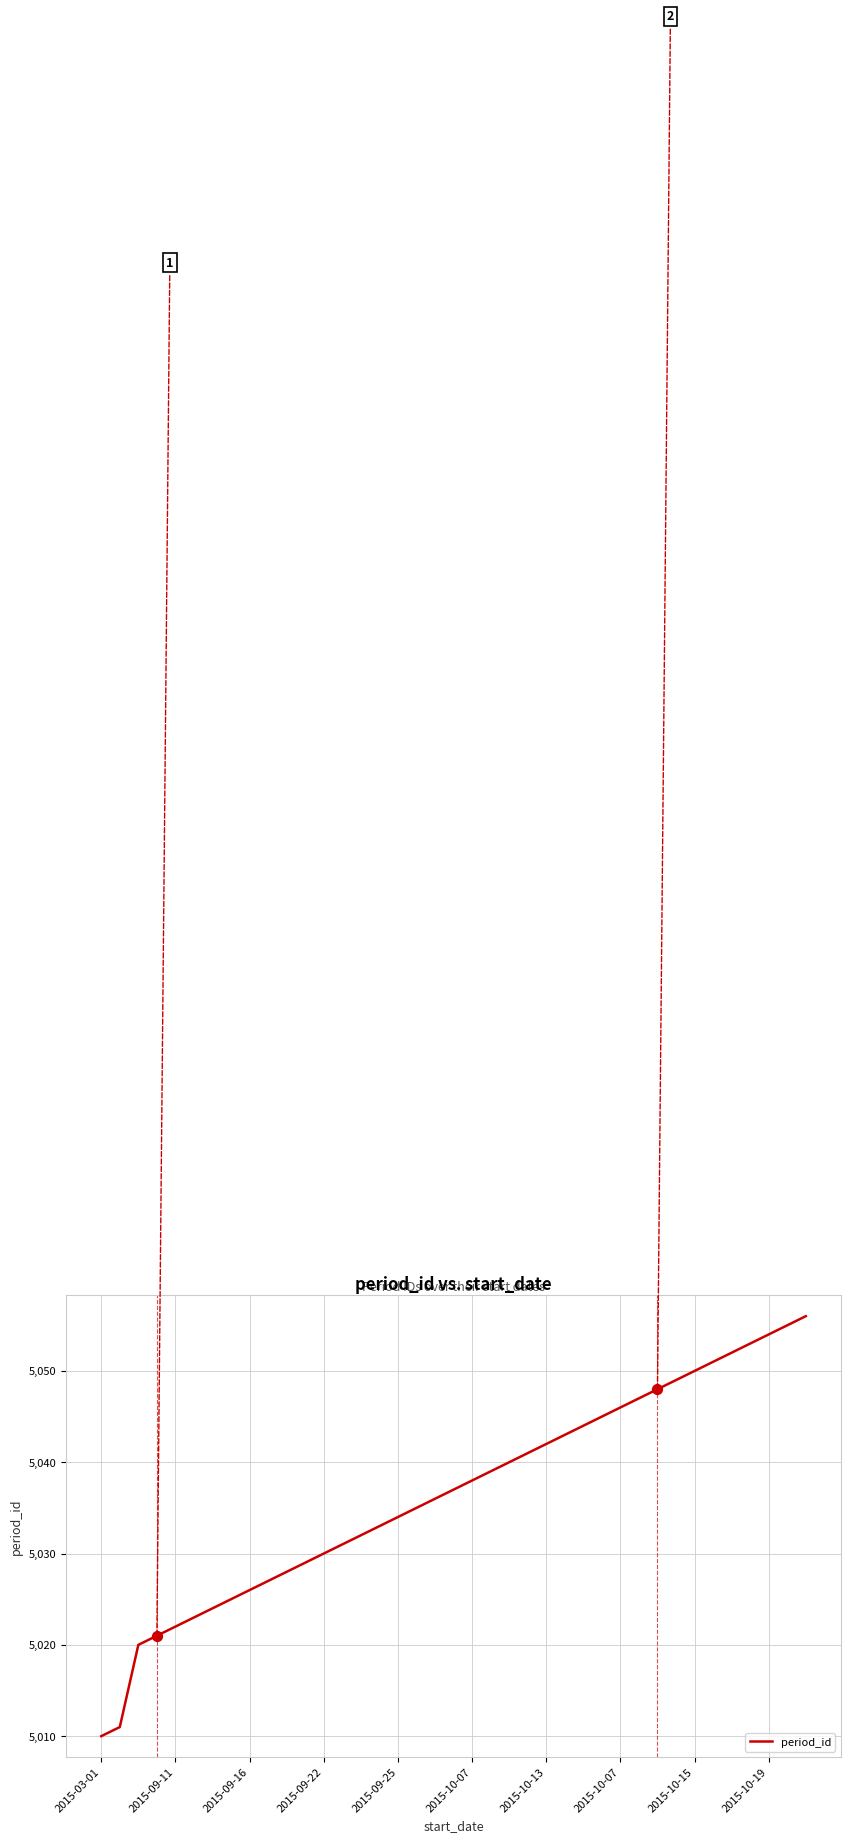

What is the smallest value displayed?

5010